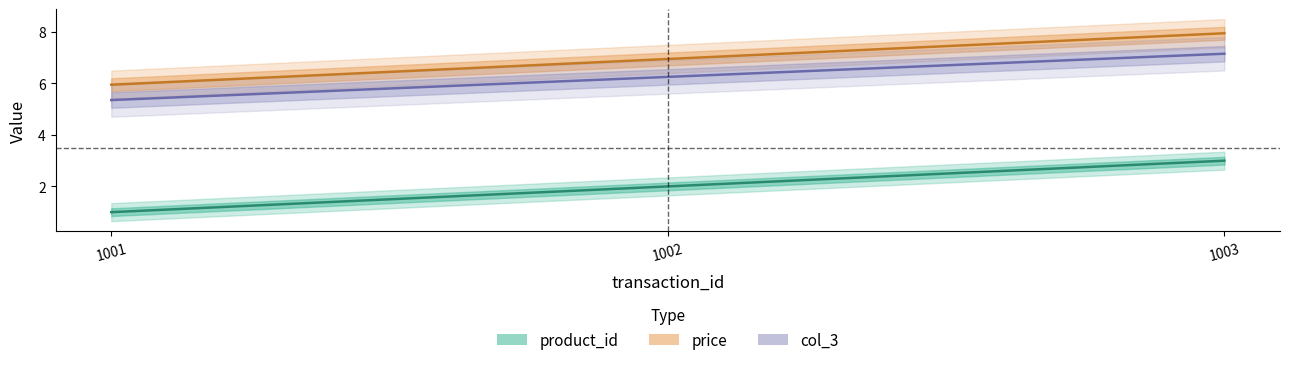

What is the difference between the highest and lowest values at 1002?

5.0